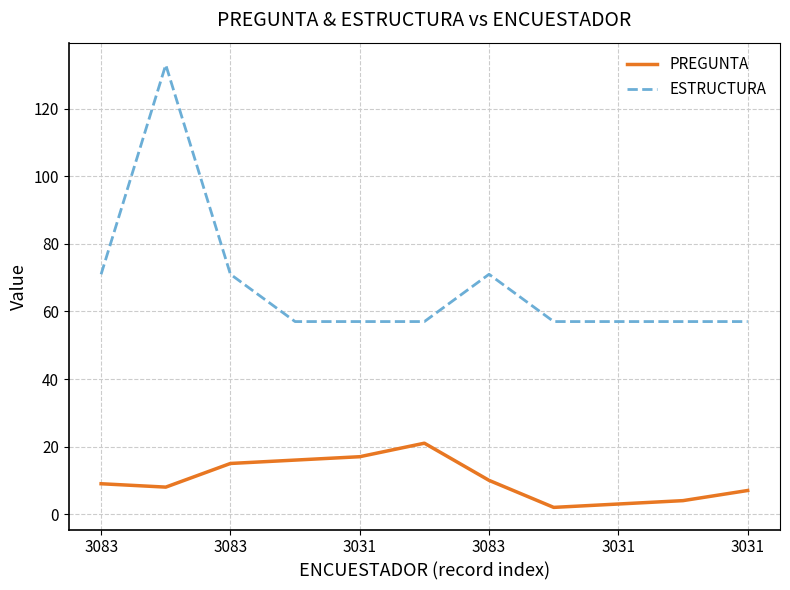

Rank the series by their maximum value, from highest to lowest.

ESTRUCTURA, PREGUNTA